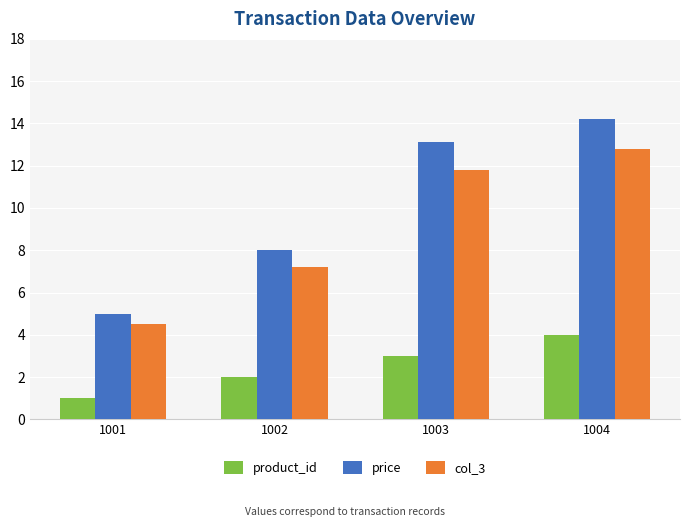

What is the spread (max minus min) of values at 1003?

10.1